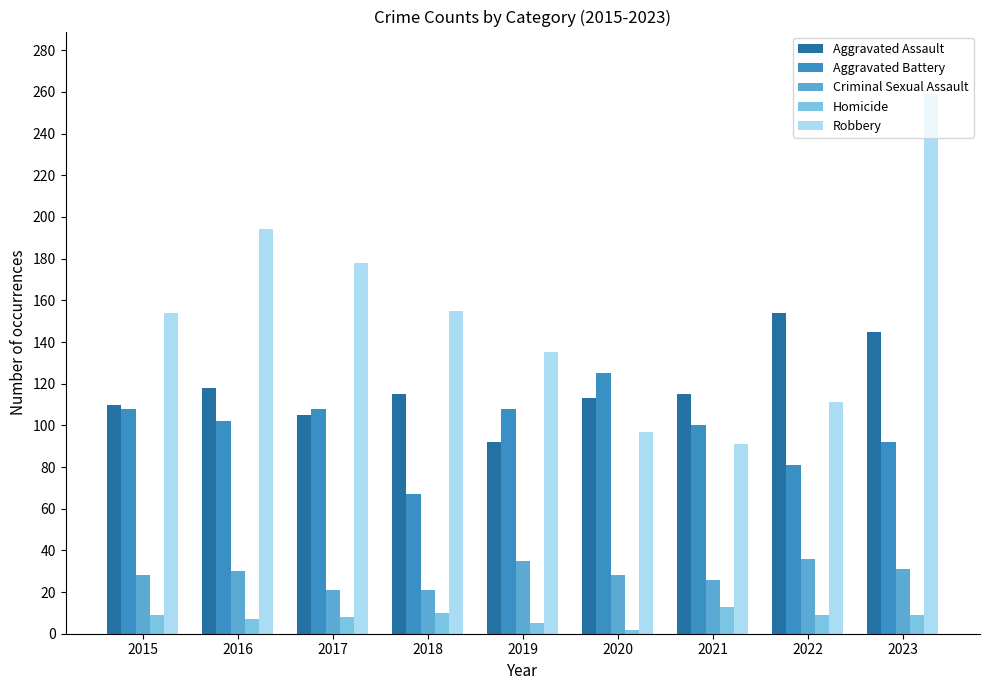

Does the chart contain any negative values?

No